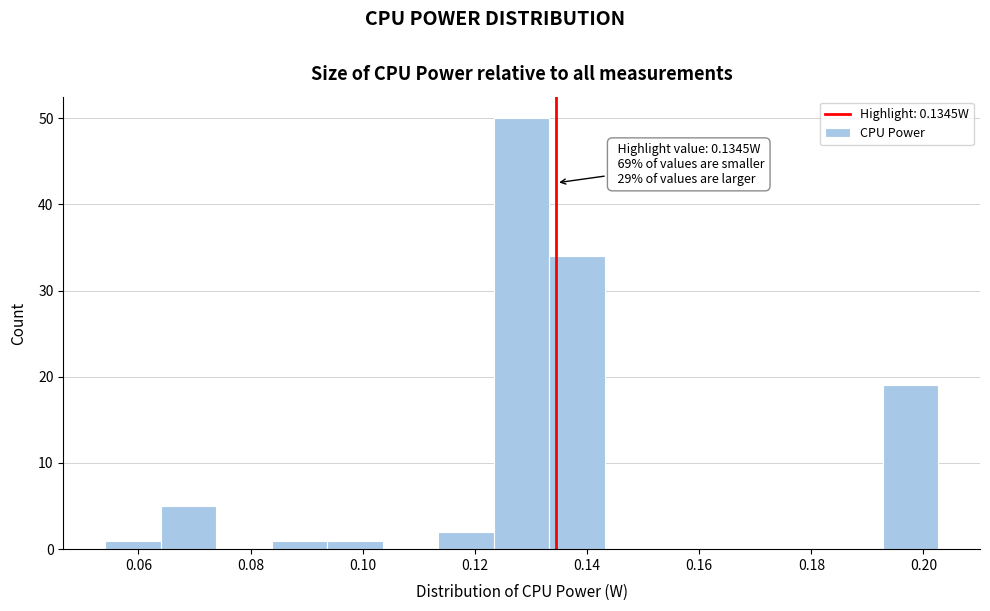

Which range on the x-axis has the tallest bar?

0.124 to 0.134